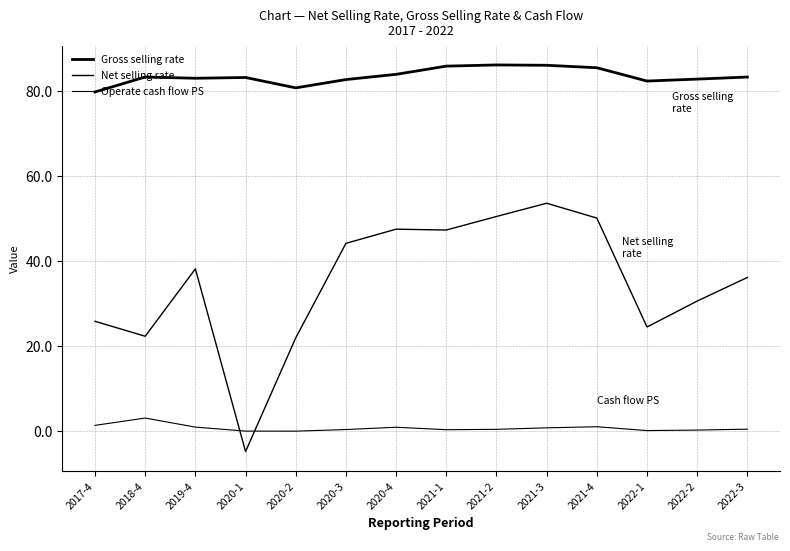

Is it true that Net selling rate equals 44.1 at 2020-3?

True